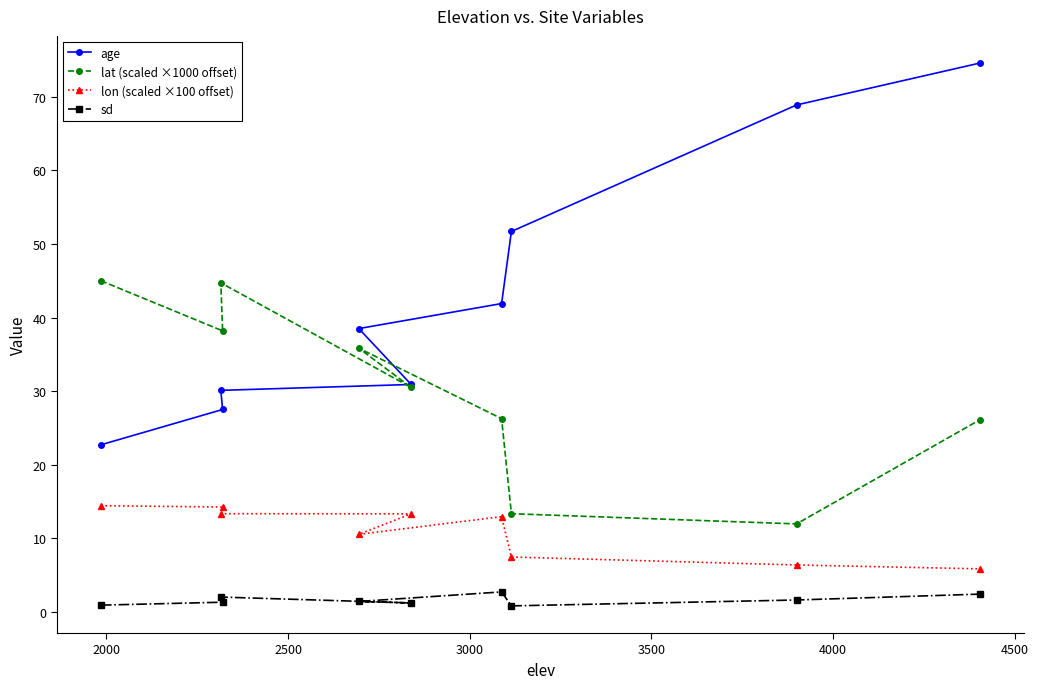

What are all the series names shown in the legend?

age, lat (scaled ×1000 offset), lon (scaled ×100 offset), sd